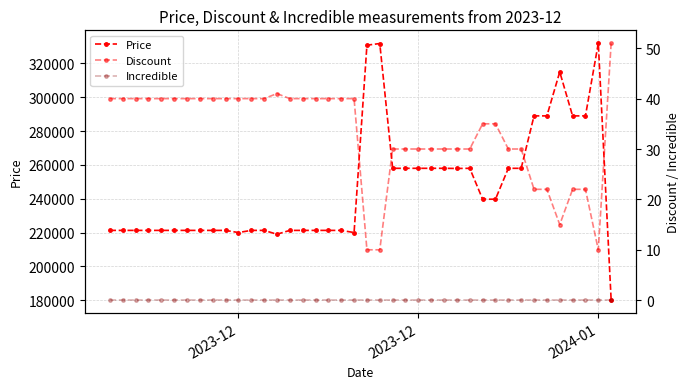

In Price, how many points are lower than both neighbors (excluding endpoints)?

4